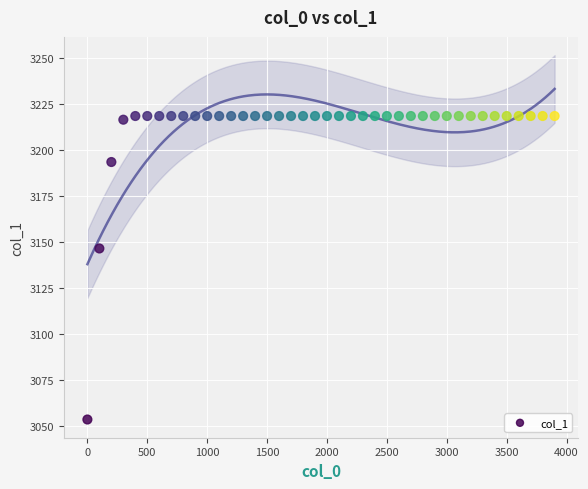

What is the range of X values (max minus min)?

3900.0